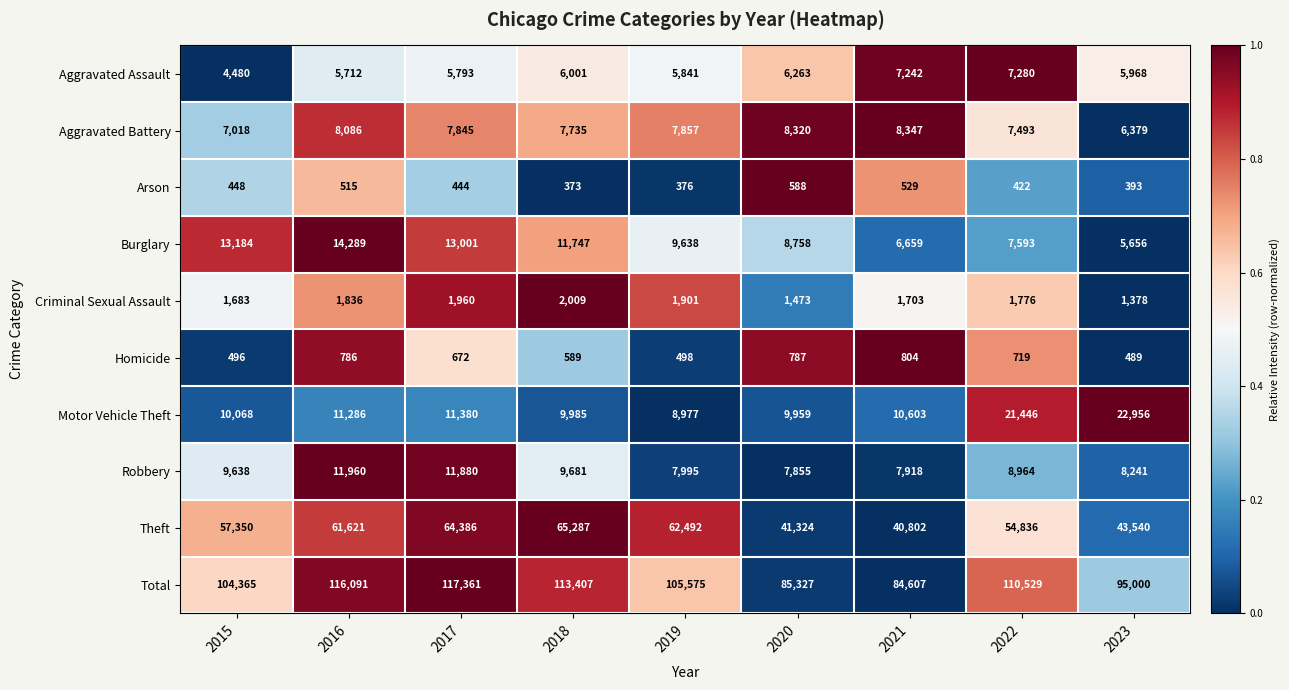

Is it true that Motor Vehicle Theft equals 15611 at 2016?

False